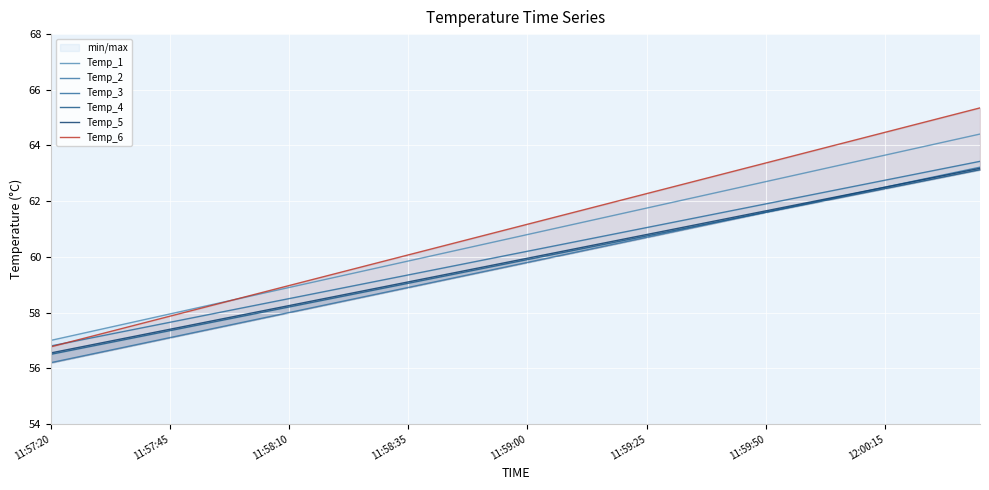

At which label does Temp_3 reach its minimum?

11:57:20